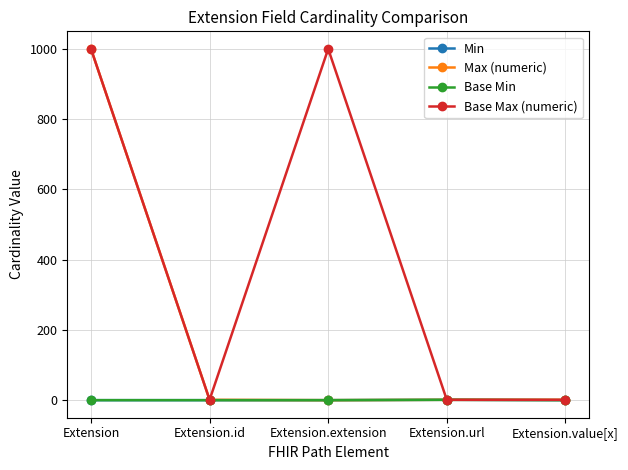

Does the chart have visible grid lines?

Yes